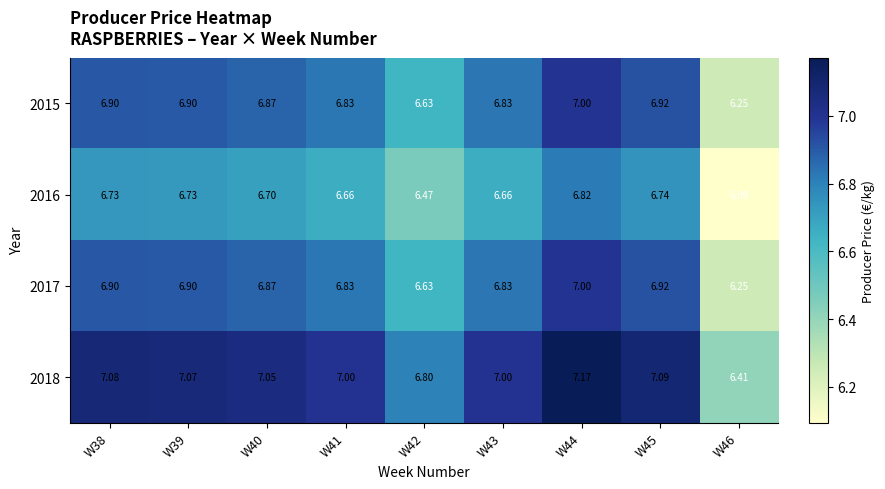

Is the value of 2015 at W43 greater than the value of 2018 at W44?

No